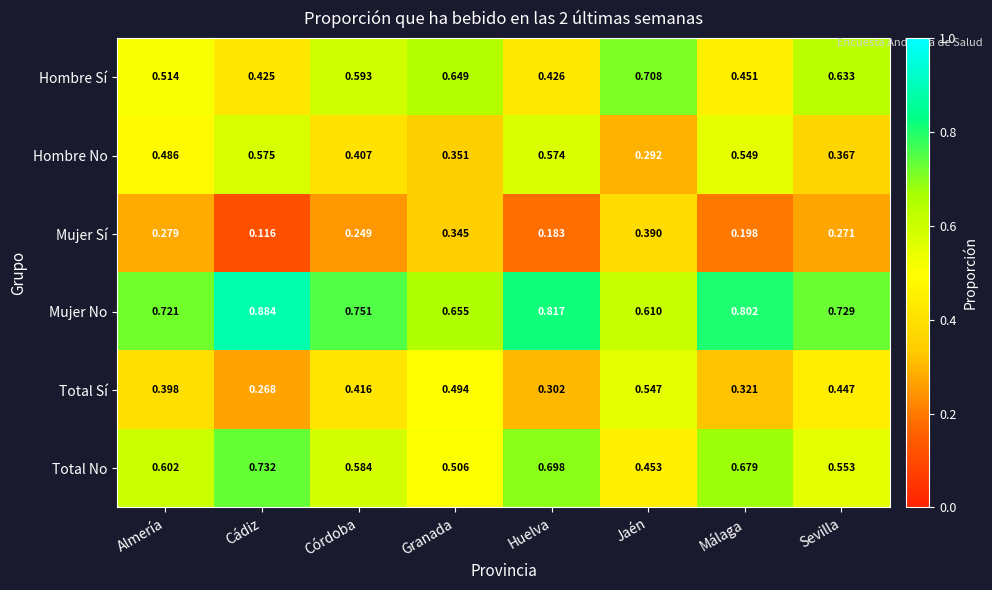

What is the total value across all series at Almería?

3.0